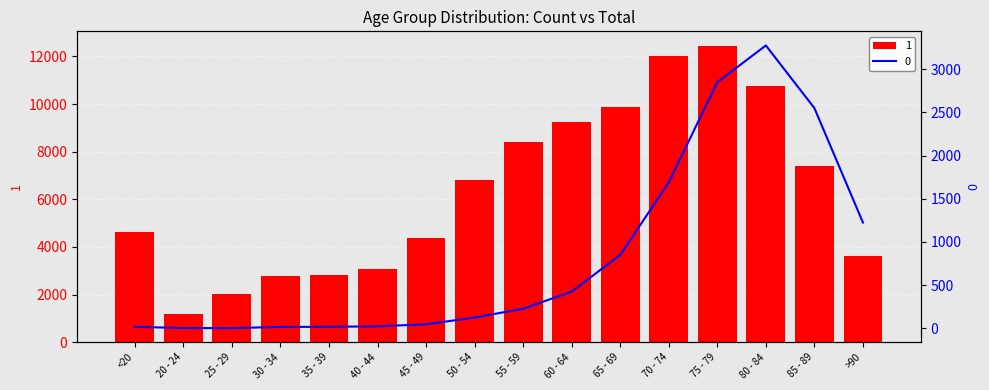

What are all the series names shown in the legend?

1, 0